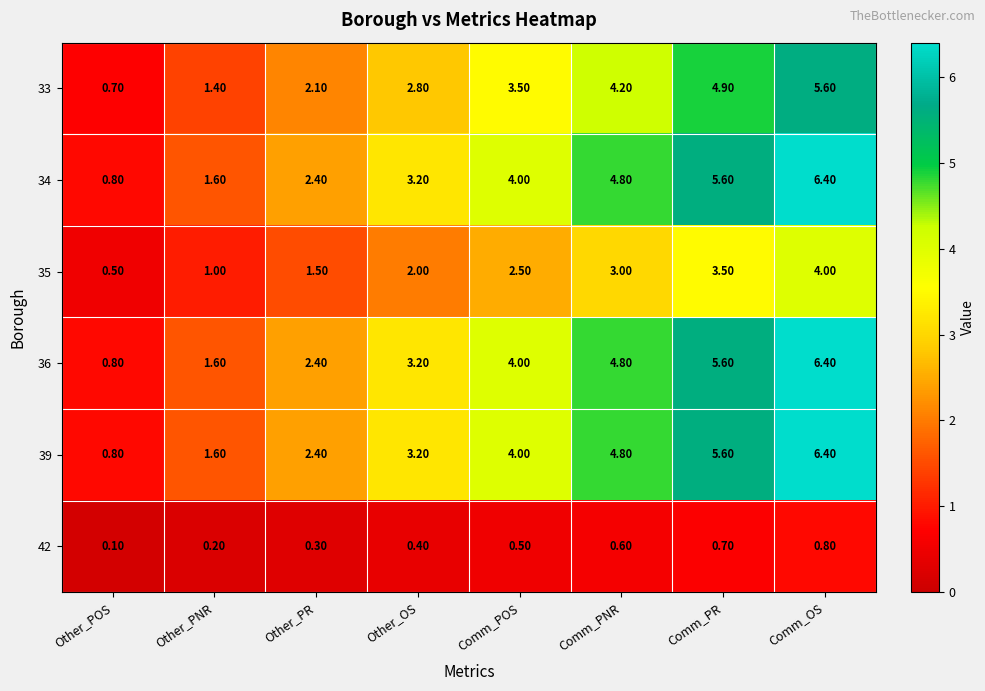

What is the difference between the highest and lowest values at Comm_OS?

5.6